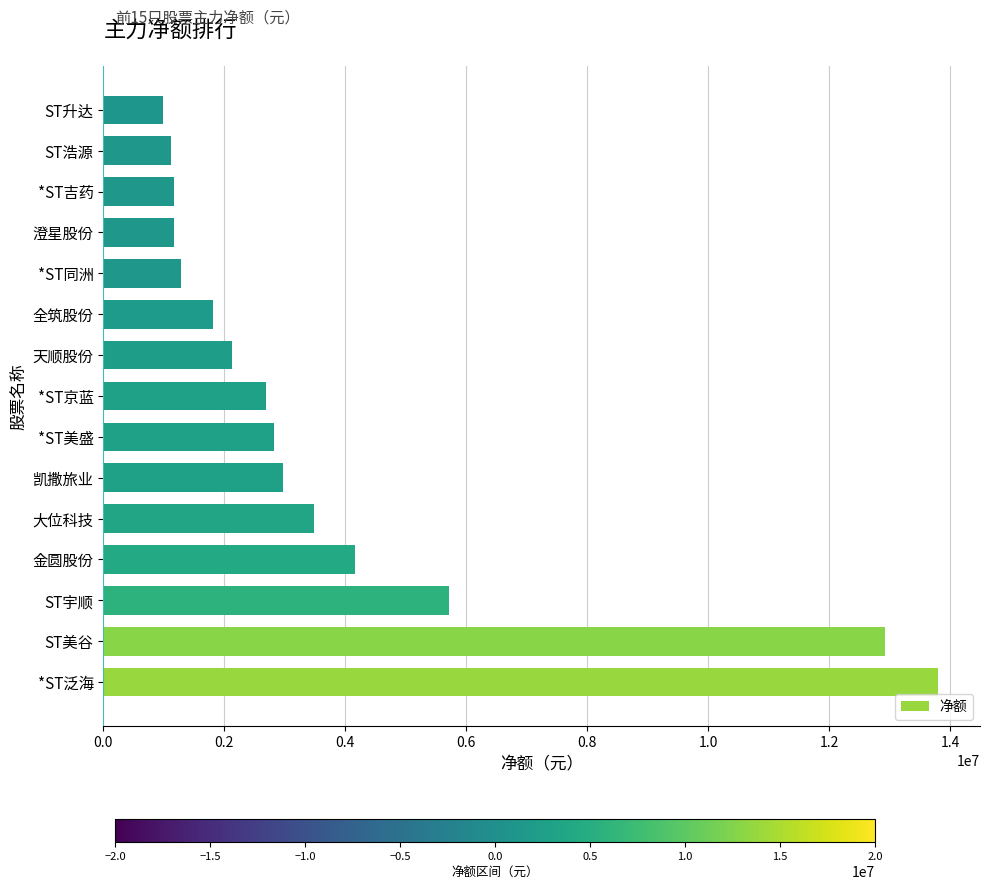

What is the ratio of the value at 澄星股份 to the value at 金圆股份?

0.3